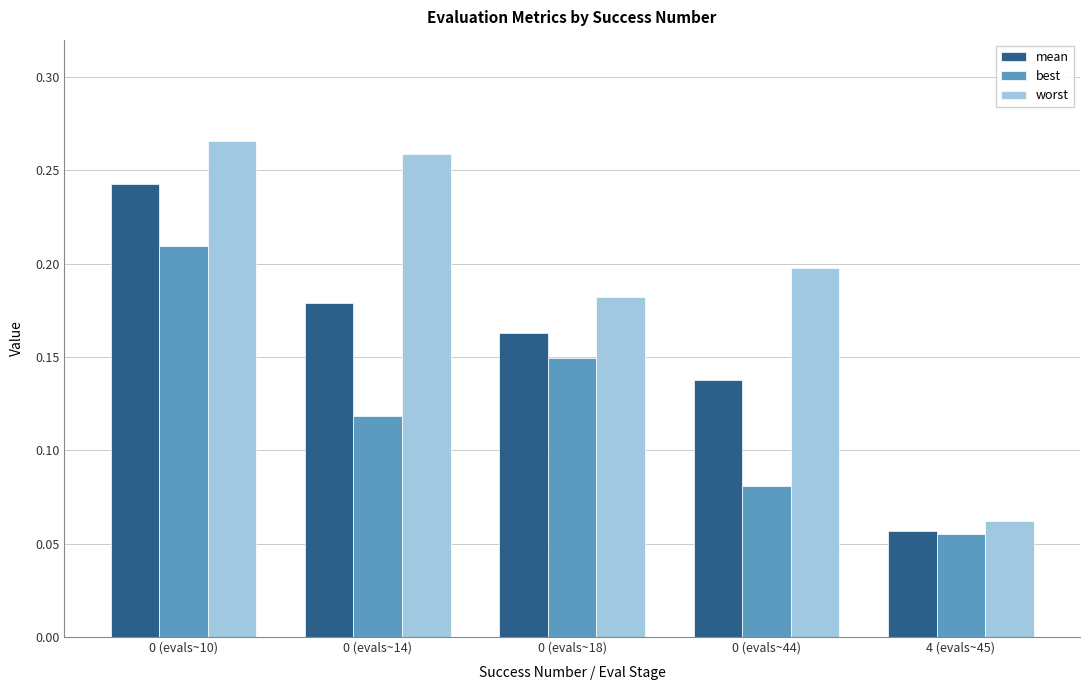

Count the worst values in the range 0 to 1.

5